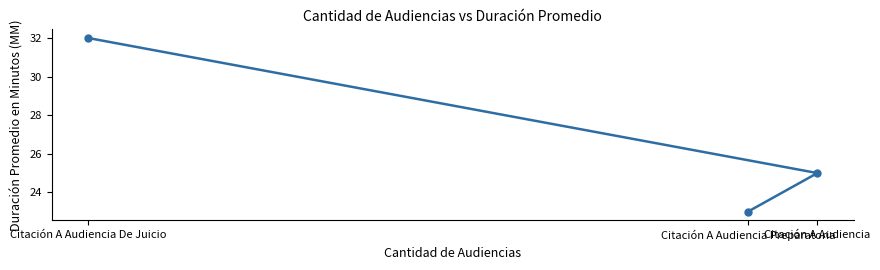

Is it true that the value at Citación A Audiencia Preparatoria is 15?

False